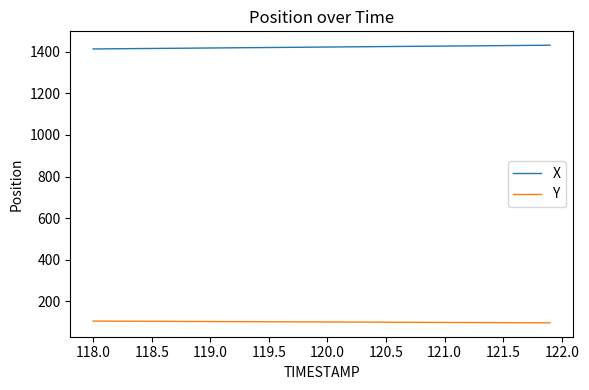

What is the maximum value shown in the chart?

1431.8